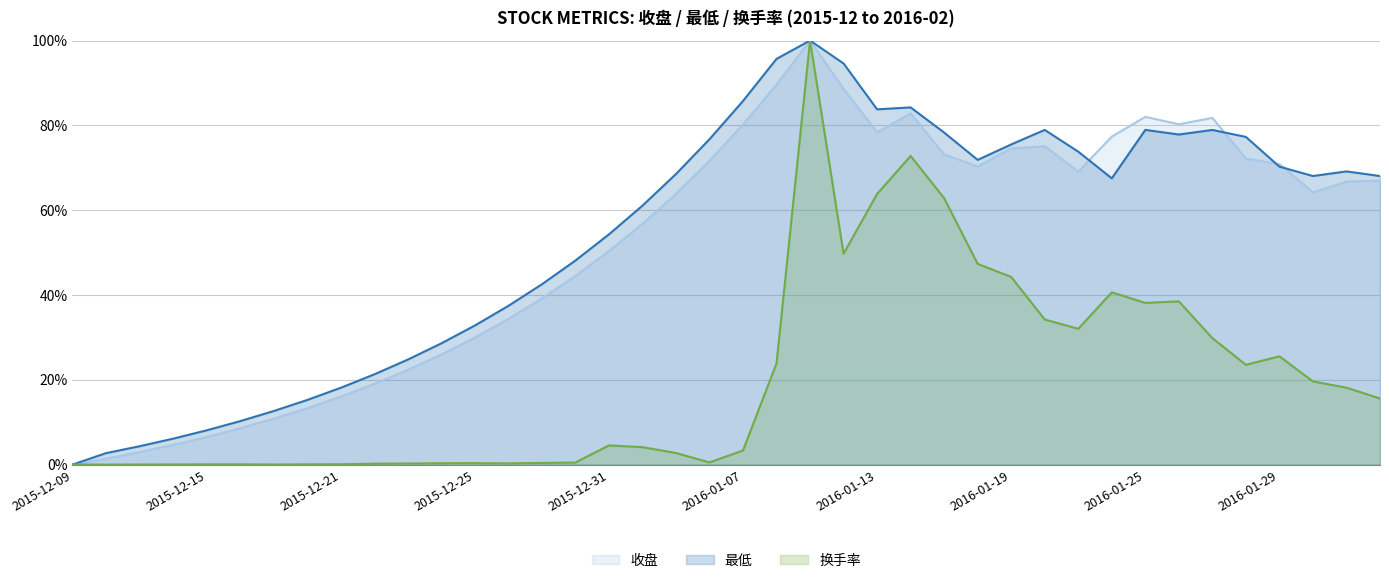

What is the difference between the 最低 values at 2016-01-15 and 2016-01-07?

7.4